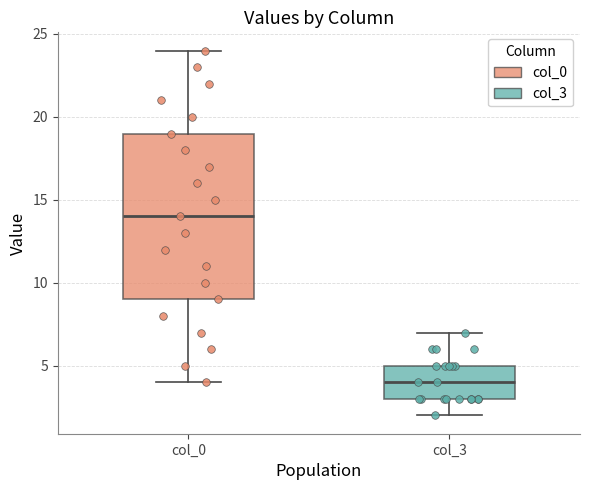

Reading left to right, read every box against the y-axis: the position of its median line, the range the box covers, and the ends of its whiskers. The values are not printed on the chart, so give them approximately, as read against the axis.

col_0: median 14, box 9 to 19, whiskers 4 to 24
col_3: median 4, box 3 to 5, whiskers 2 to 7